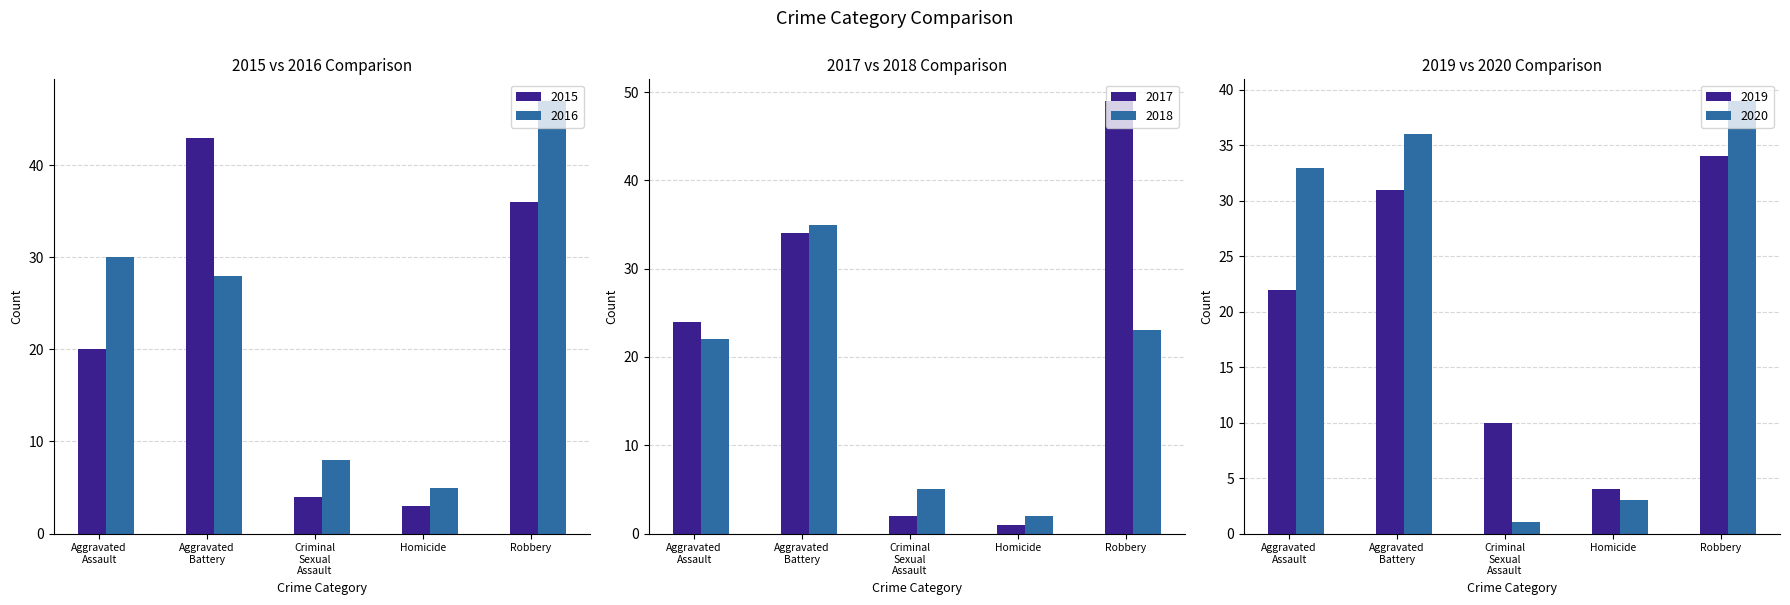

How many bars are there in total?

30